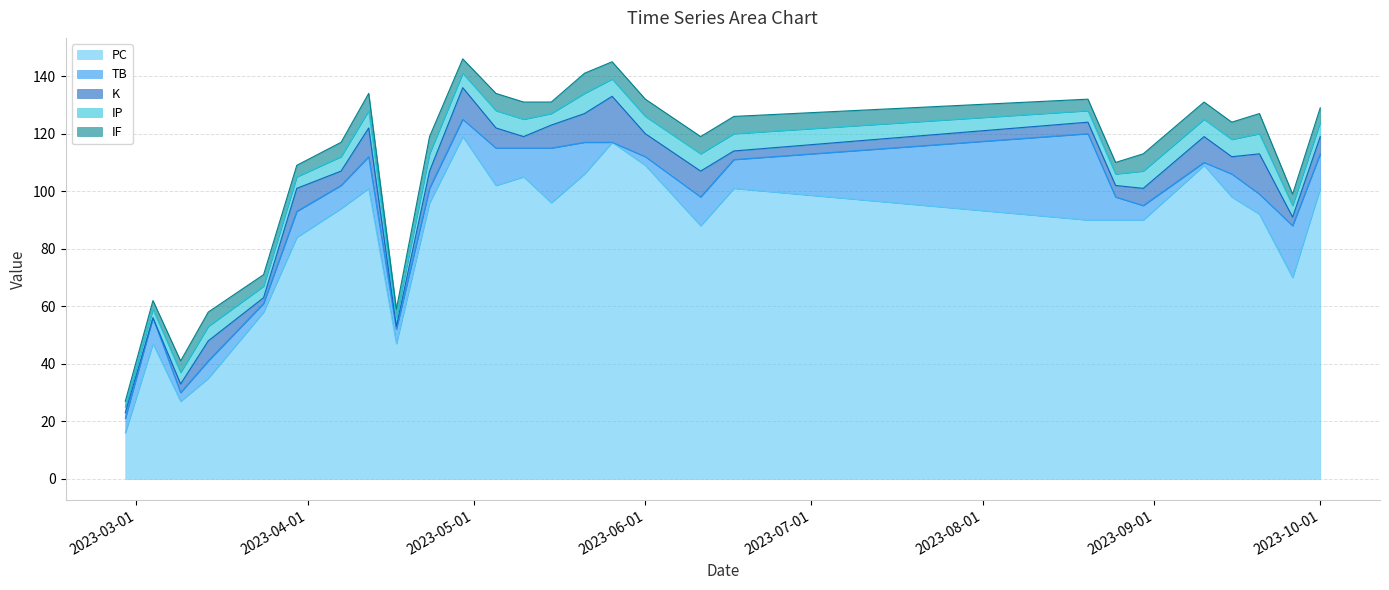

What is the difference between the maximum and second lowest values in the K series?

15